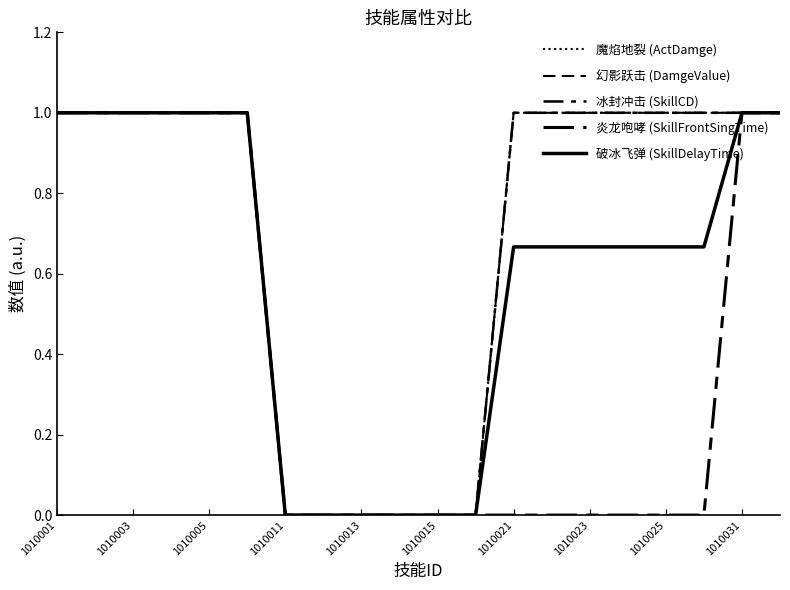

Does the chart display data point markers on the line(s)?

No